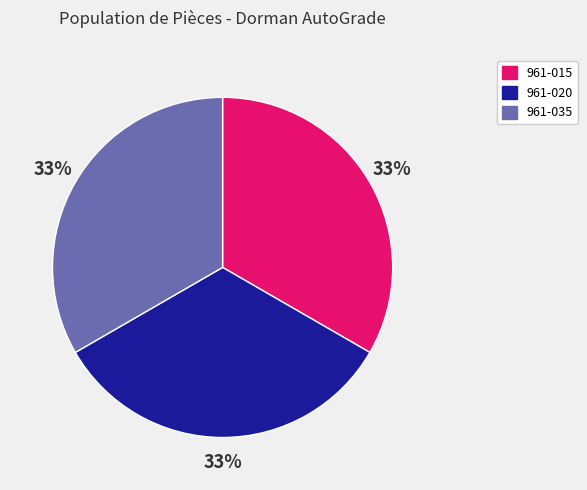

What percentage is the 961-035 slice, to the nearest percent?

33%